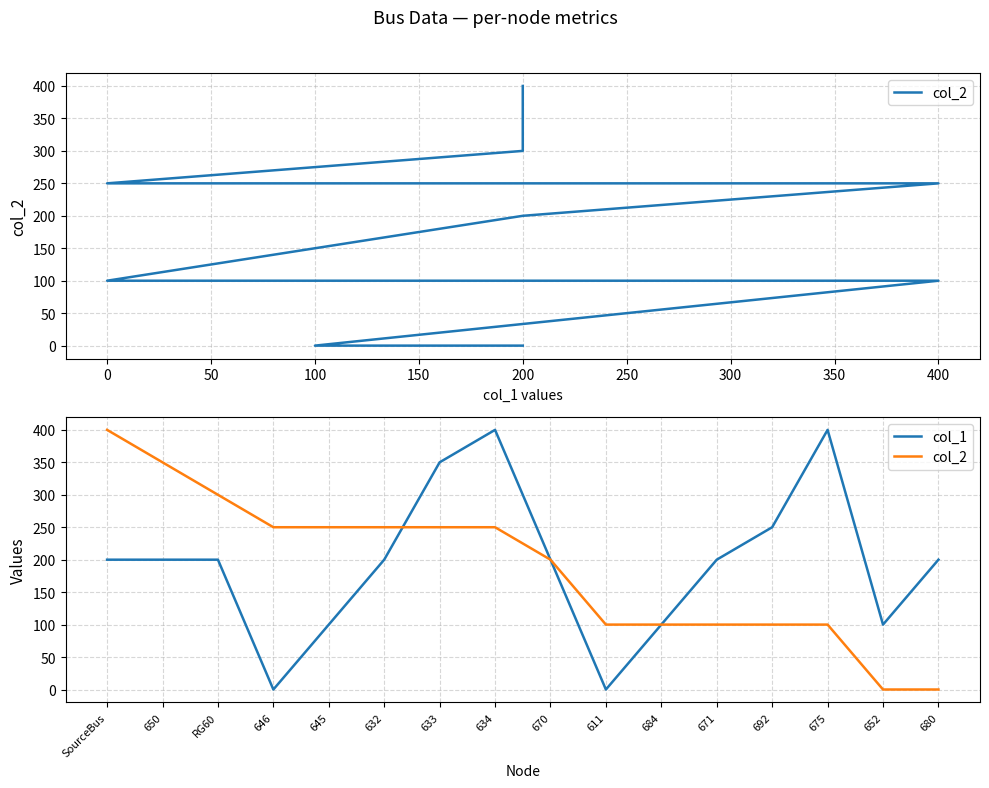

True or false: col_2 and col_1 cross at least once.

True